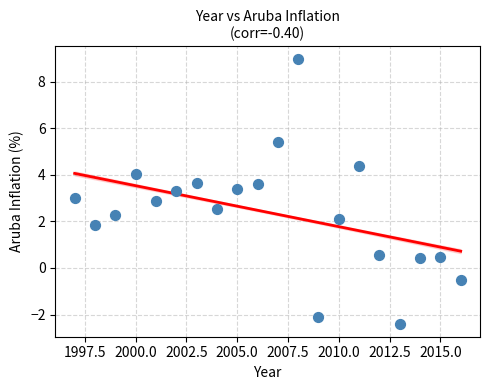

What is the range of X values (max minus min)?

19.0